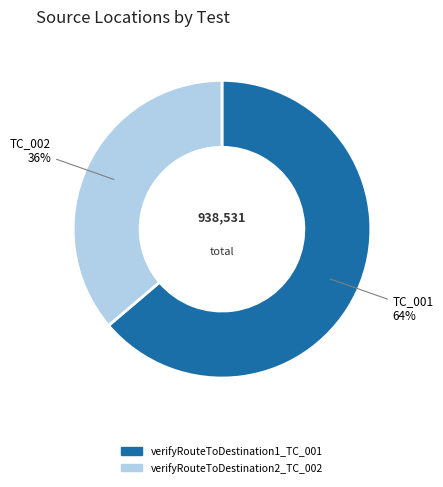

What percentage is the TC_001 slice, to the nearest percent?

64%